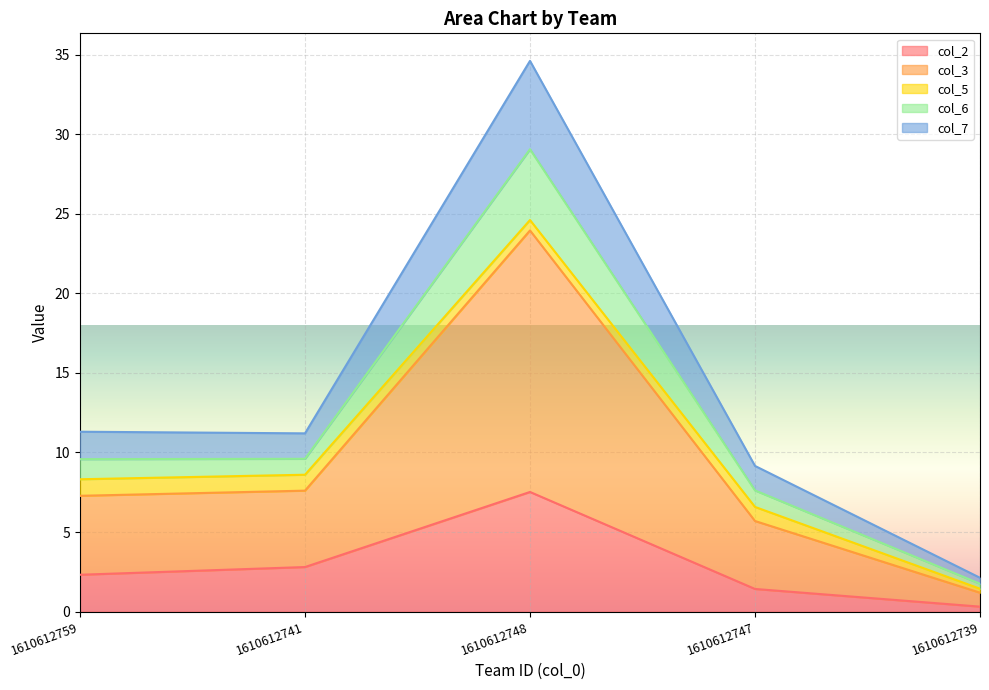

What is the highest value of the col_2 series?

7.5